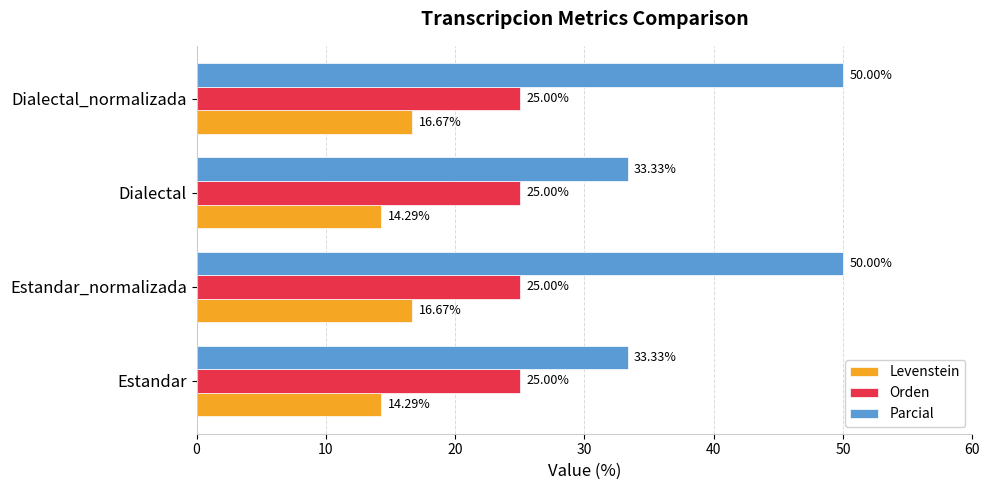

Rank the series by their maximum value, from highest to lowest.

Parcial, Orden, Levenstein